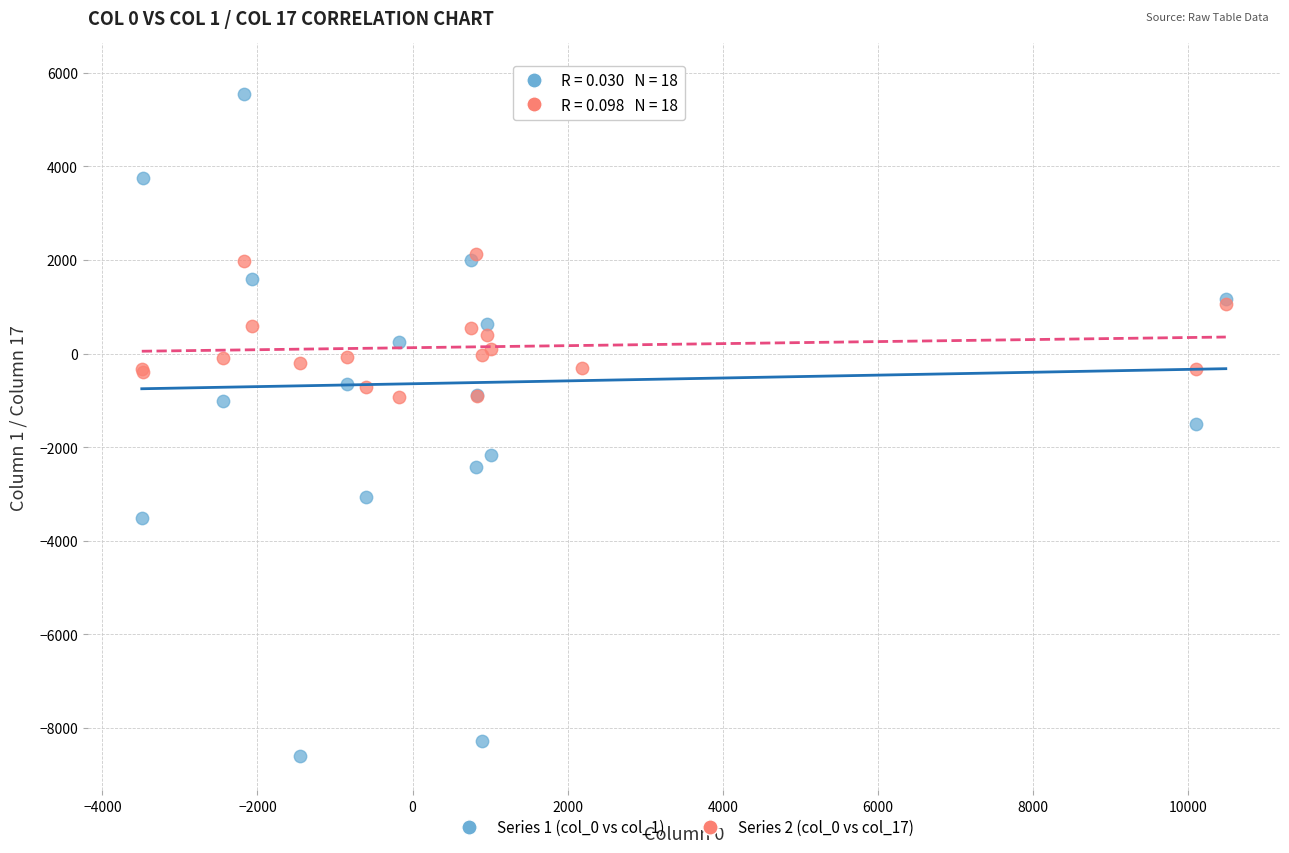

Which series reaches the maximum Y coordinate?

Series 1 (col_0 vs col_1)